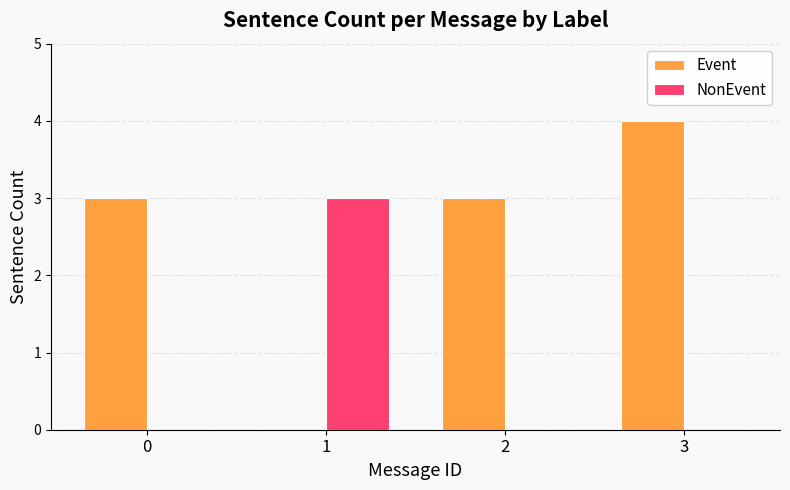

How many series are shown in this chart?

2